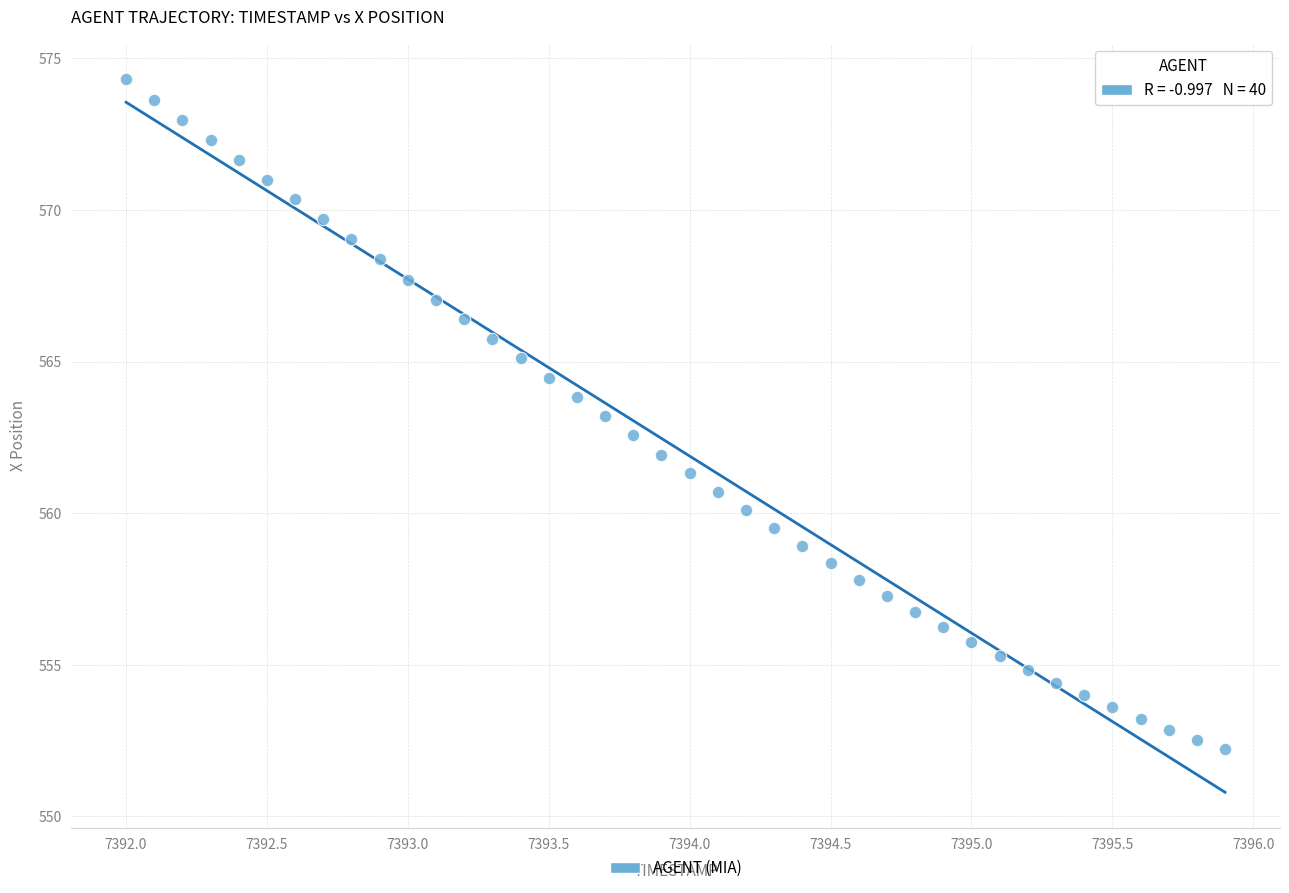

What is the range of Y values (max minus min)?

22.1